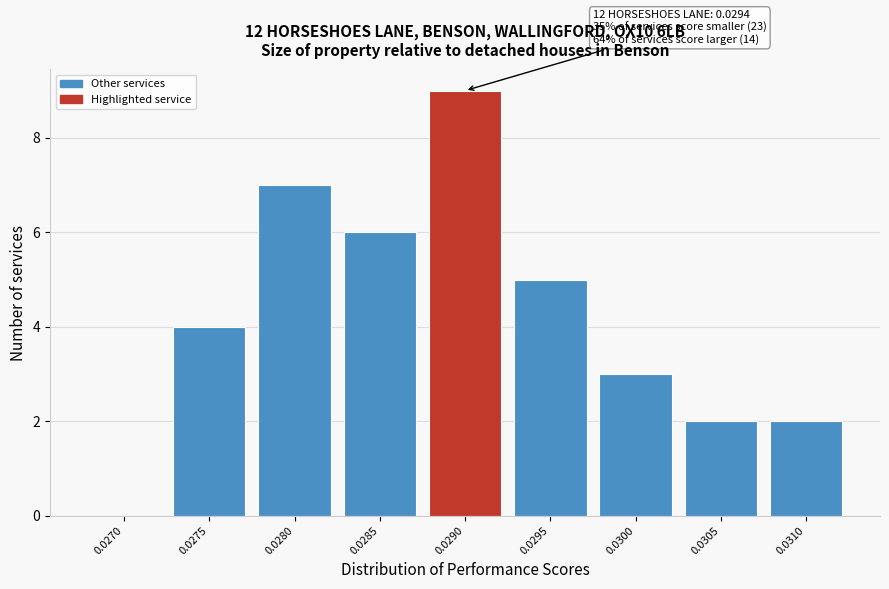

Reading right to left, list all the values displayed in this chart.

0.0310=2	0.0305=2	0.0300=3	0.0295=5	0.0290=9	0.0285=6	0.0280=7	0.0275=4	0.0270=0